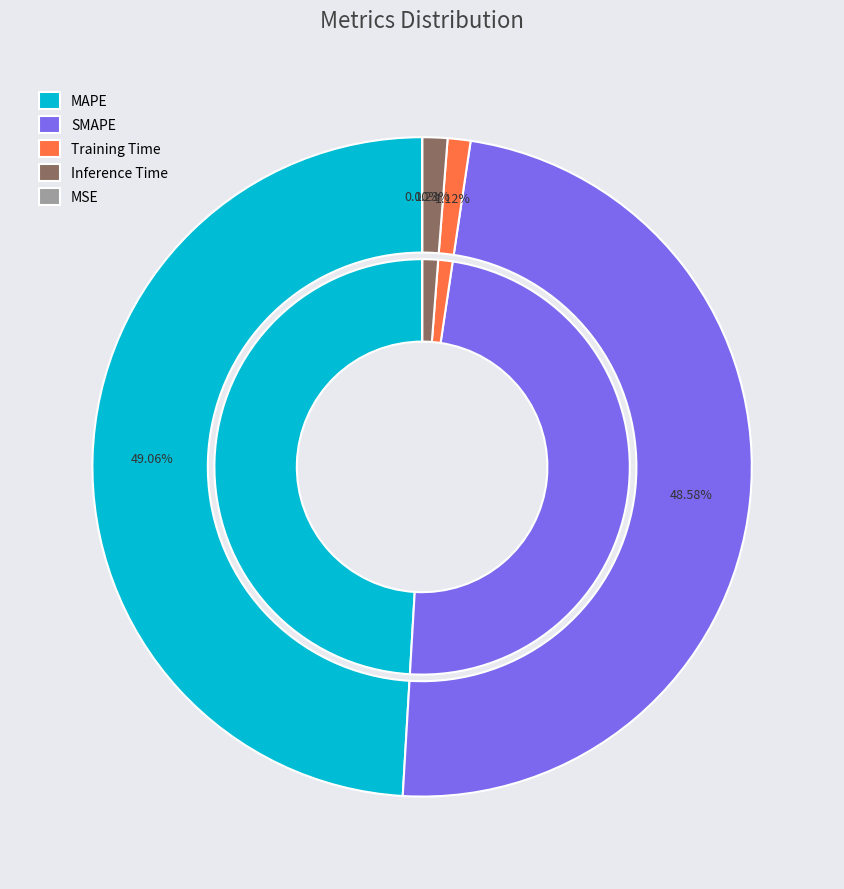

What percentage is the MAPE slice, to the nearest percent?

49%